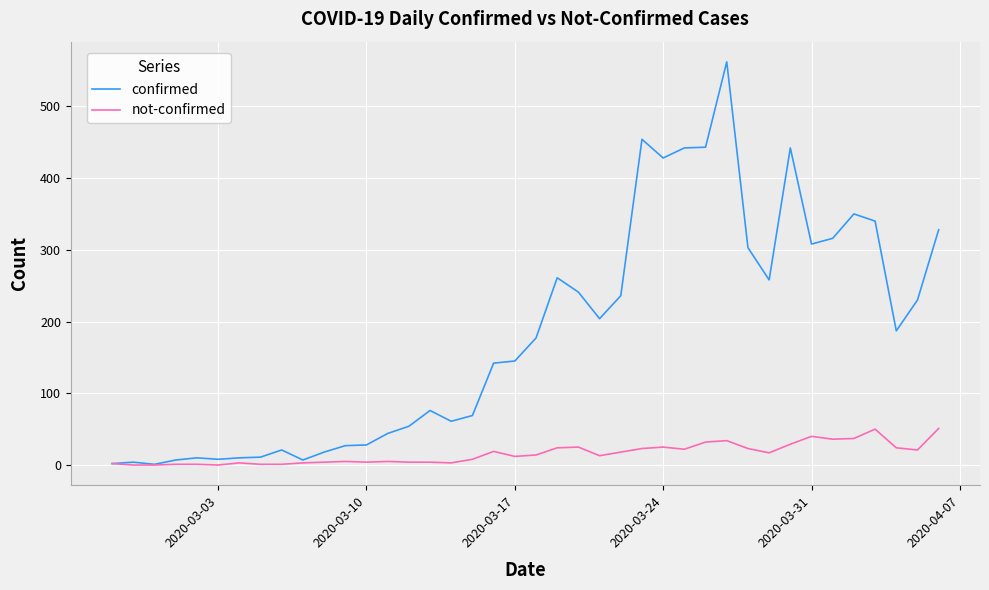

How many lines are shown in the chart?

2